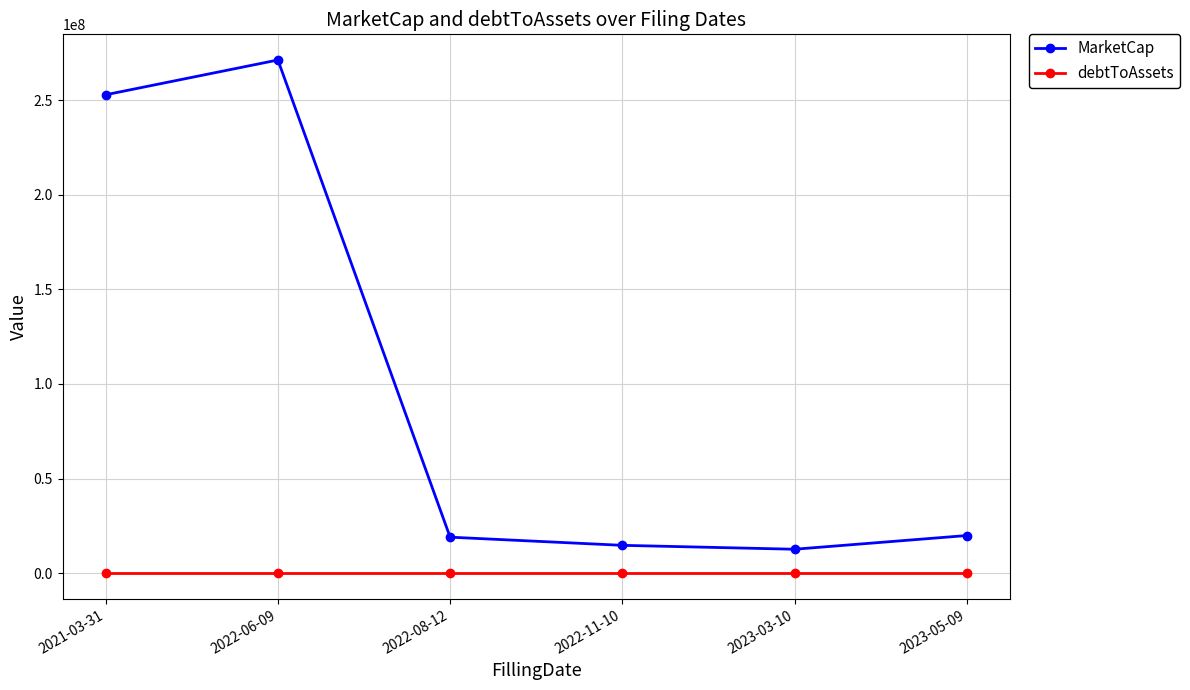

True or false: debtToAssets and MarketCap intersect in this chart.

False